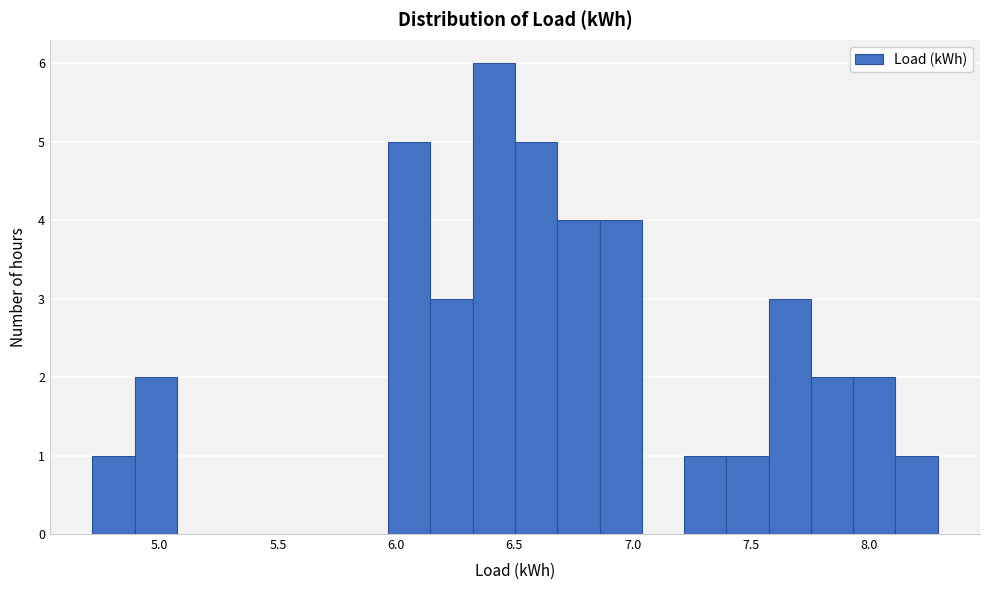

Read against the x-axis, roughly where is the centre of the tallest bar?

6.40